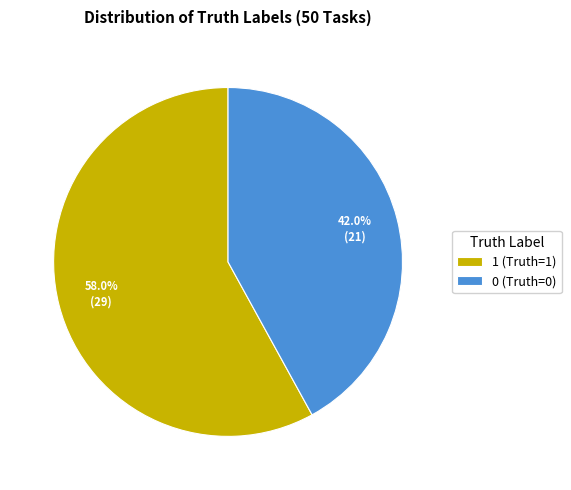

What percentage is the 0 (Truth=0) slice, to the nearest percent?

42%